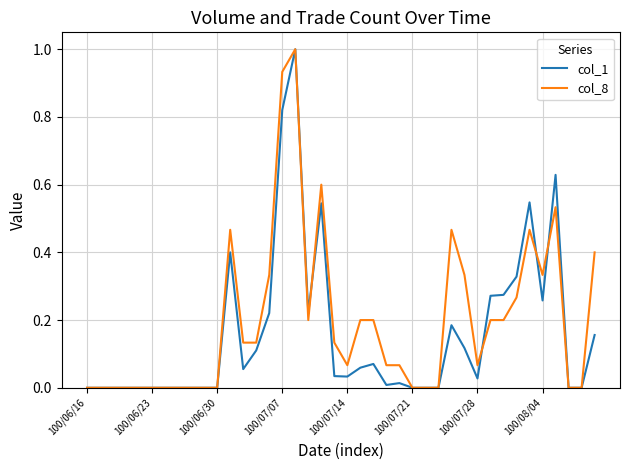

What is the highest value of the col_8 series?

1.0